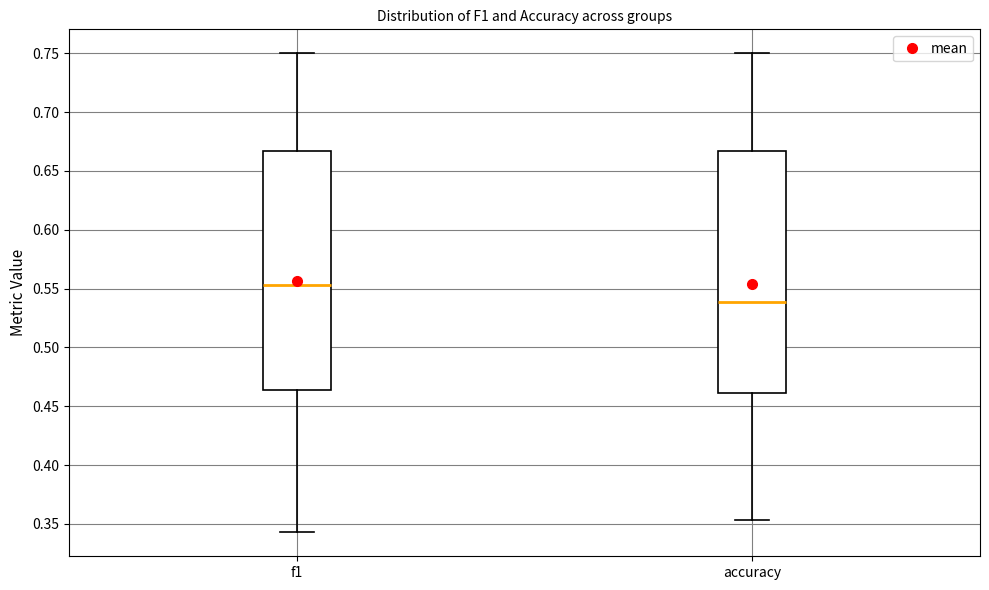

Reading left to right, transcribe this box plot: for each box, give where its median line is, the range the box spans, and where its two whiskers end, as read against the y-axis. The values are not printed on the chart, so give them approximately, as read against the axis.

f1: median 0.555, box 0.465 to 0.665, whiskers 0.345 to 0.750
accuracy: median 0.540, box 0.460 to 0.665, whiskers 0.355 to 0.750